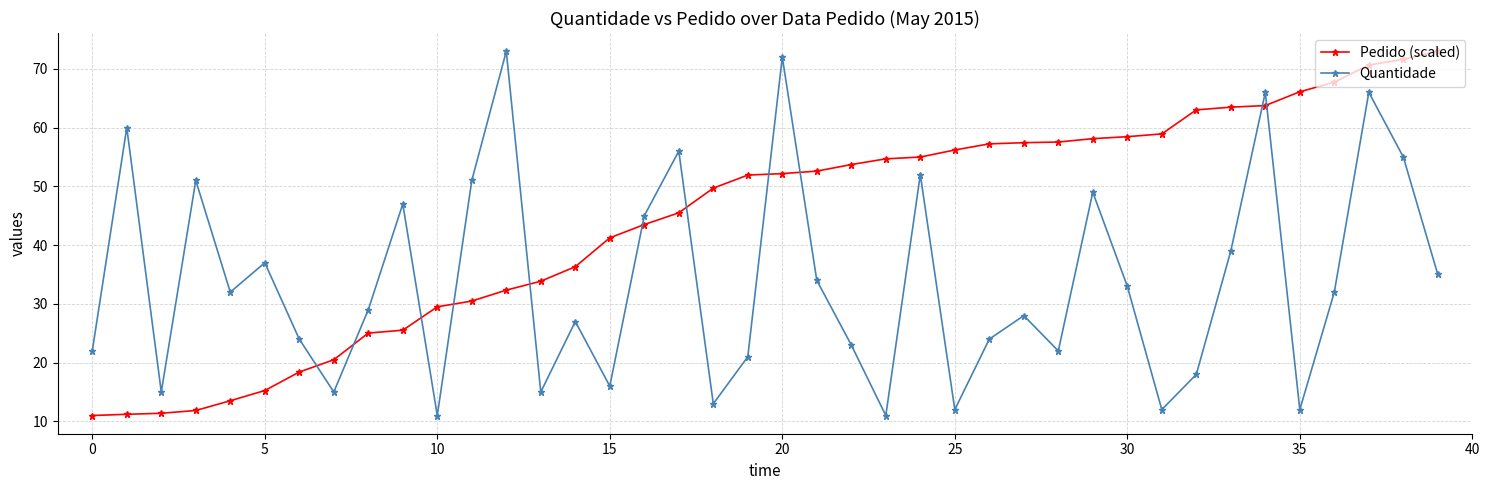

Rank the series by their average value, from lowest to highest.

Quantidade, Pedido (scaled)